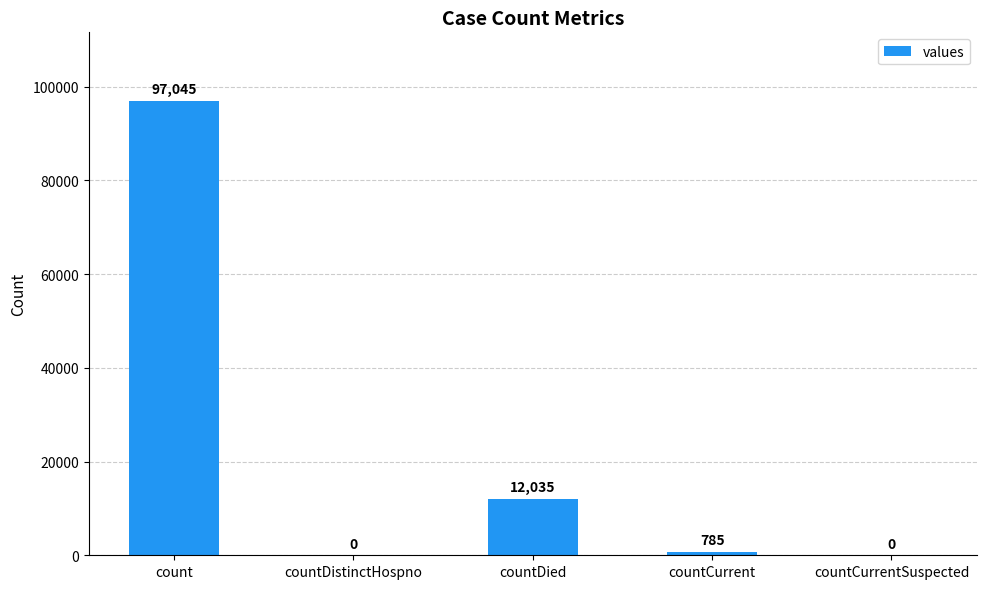

Reading left to right, list all the values displayed in this chart.

97045	0	12035	785	0